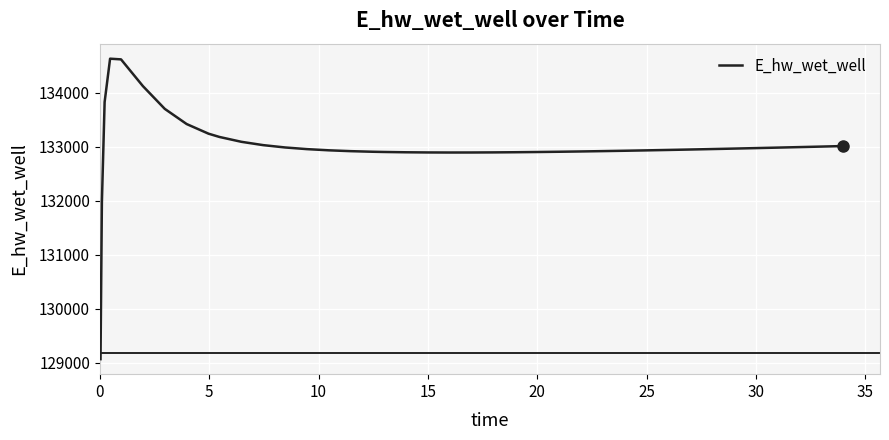

What is the difference between the maximum and minimum values?

5557.6